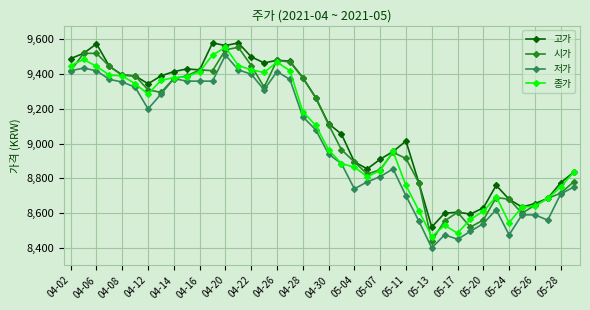

How many values in the 시가 series are below 9265?

20